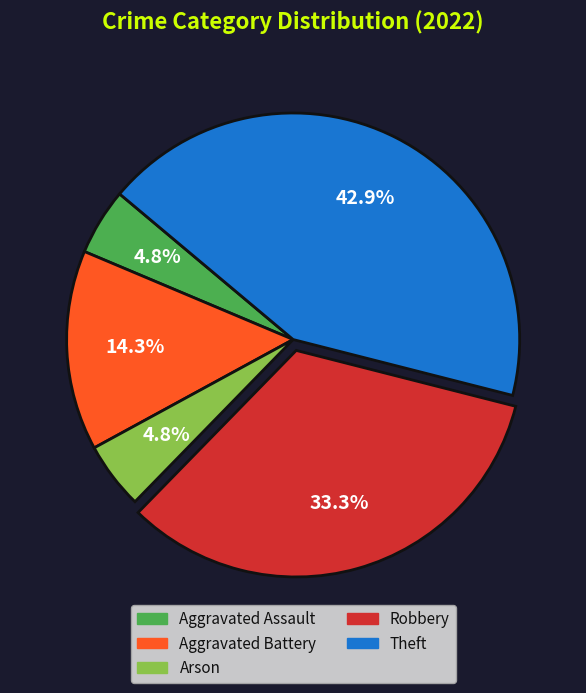

Is there a majority slice in this chart?

No